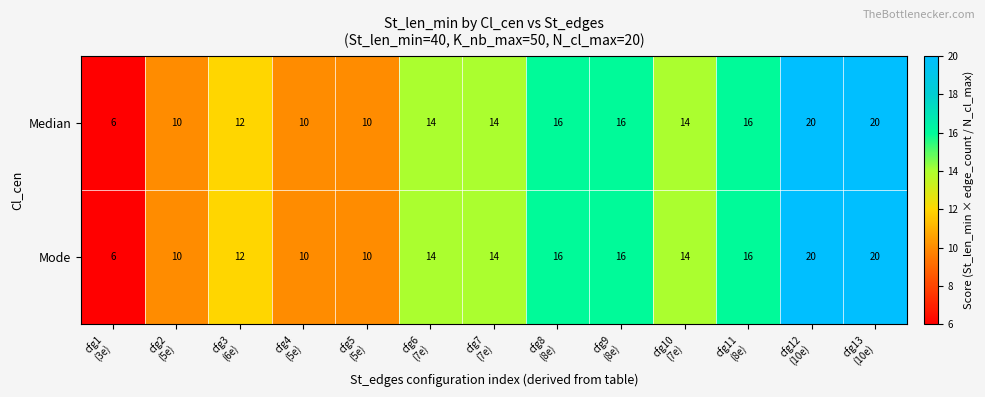

What is the sum of all Median values?

178